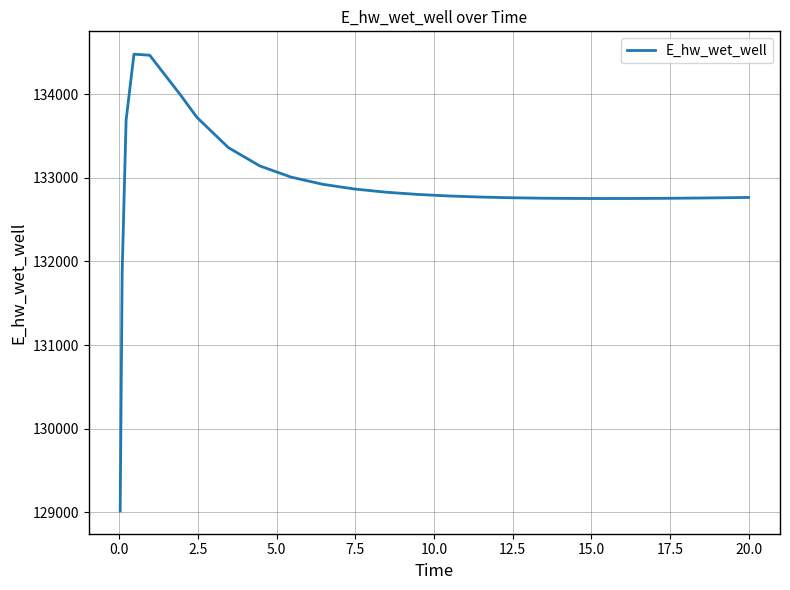

What is the average value?

132901.8